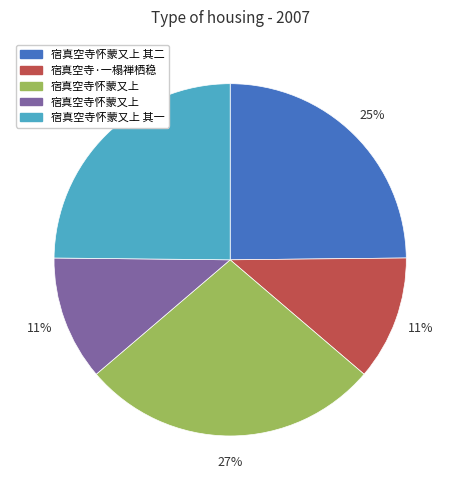

To the nearest percent, what is the difference between the largest and smallest slice percentages?

16%